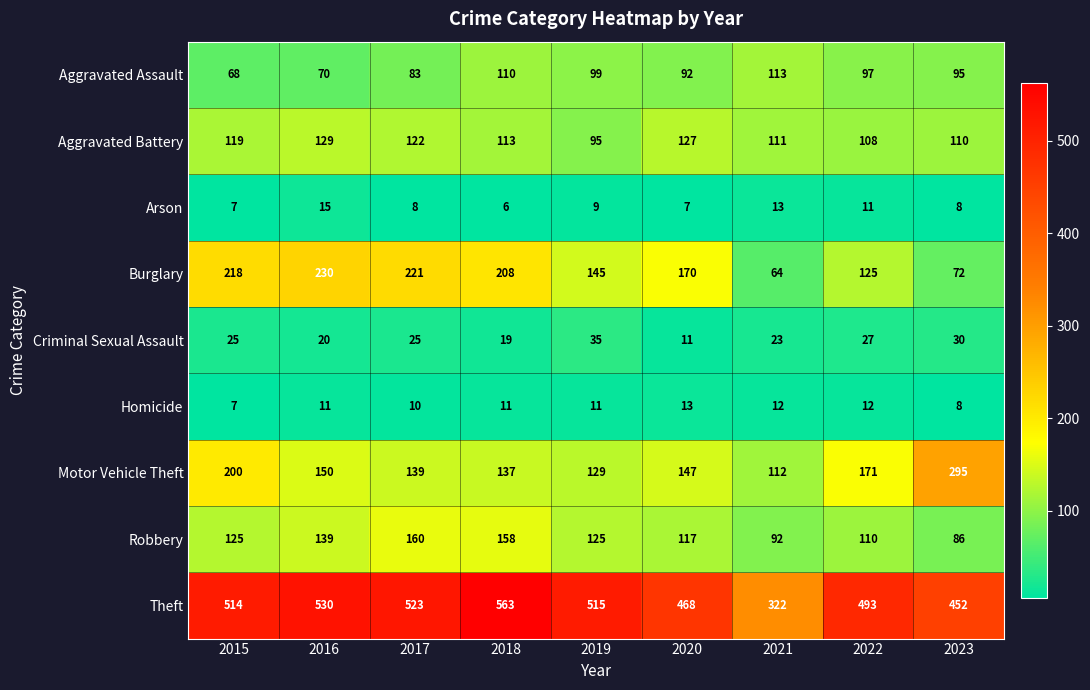

At how many categories does at least one series exceed 257?

9